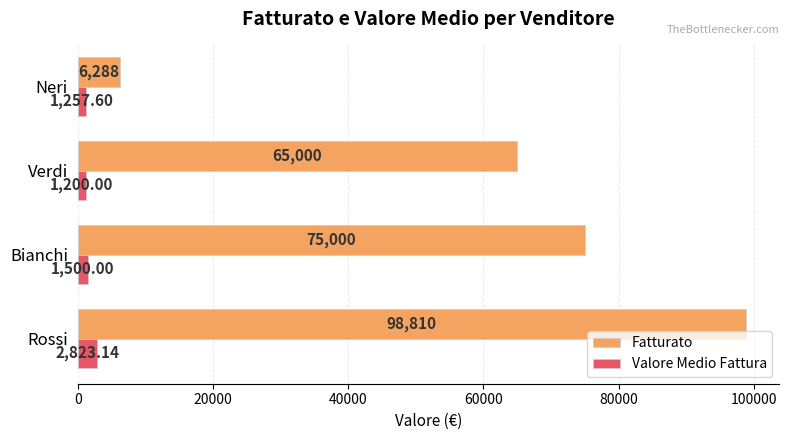

List the labels in order of Valore Medio Fattura value, largest first.

Rossi, Bianchi, Neri, Verdi